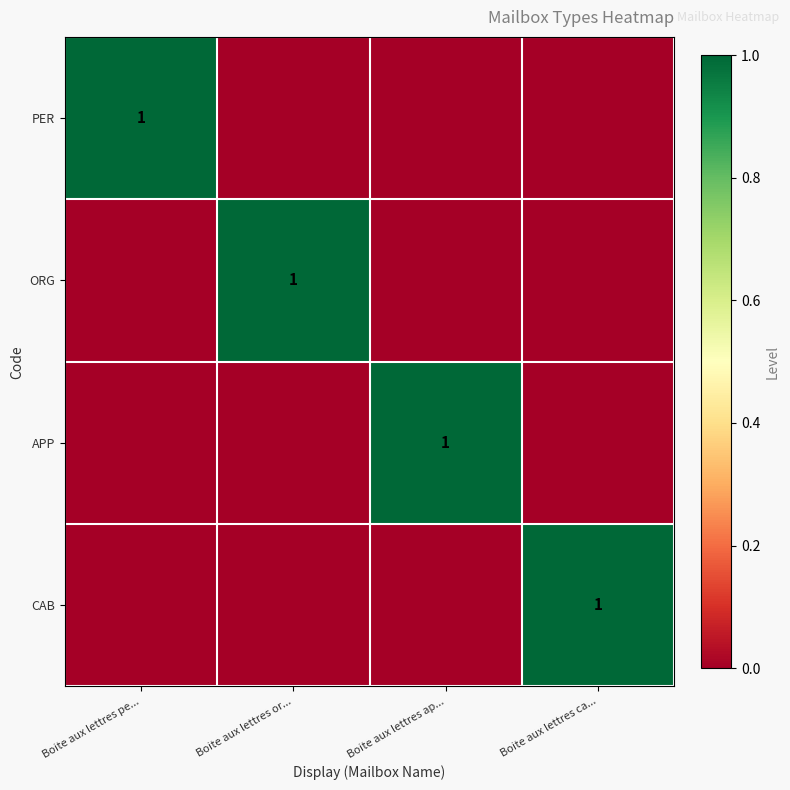

What is the spread (max minus min) of values at Boite aux lettres pe...?

1